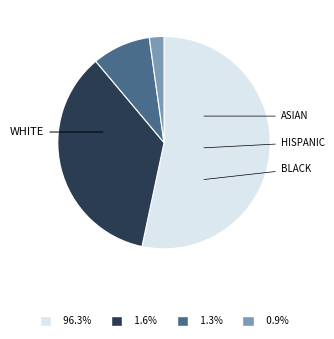

Does any single category account for the majority?

Yes